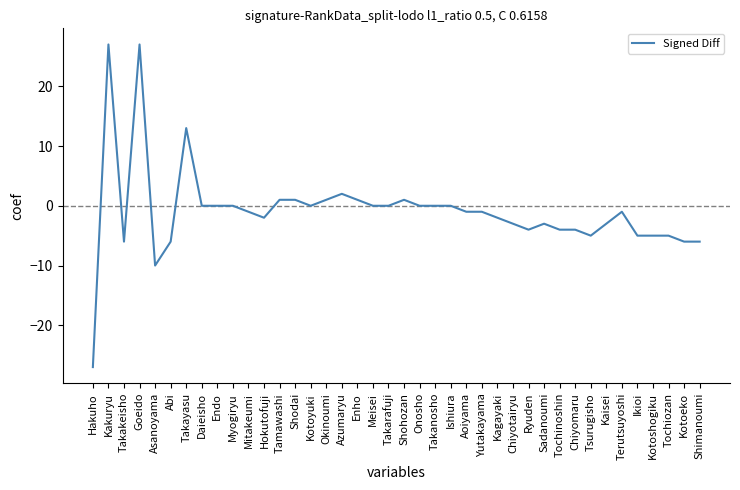

What position from the right is Ikioi?

5